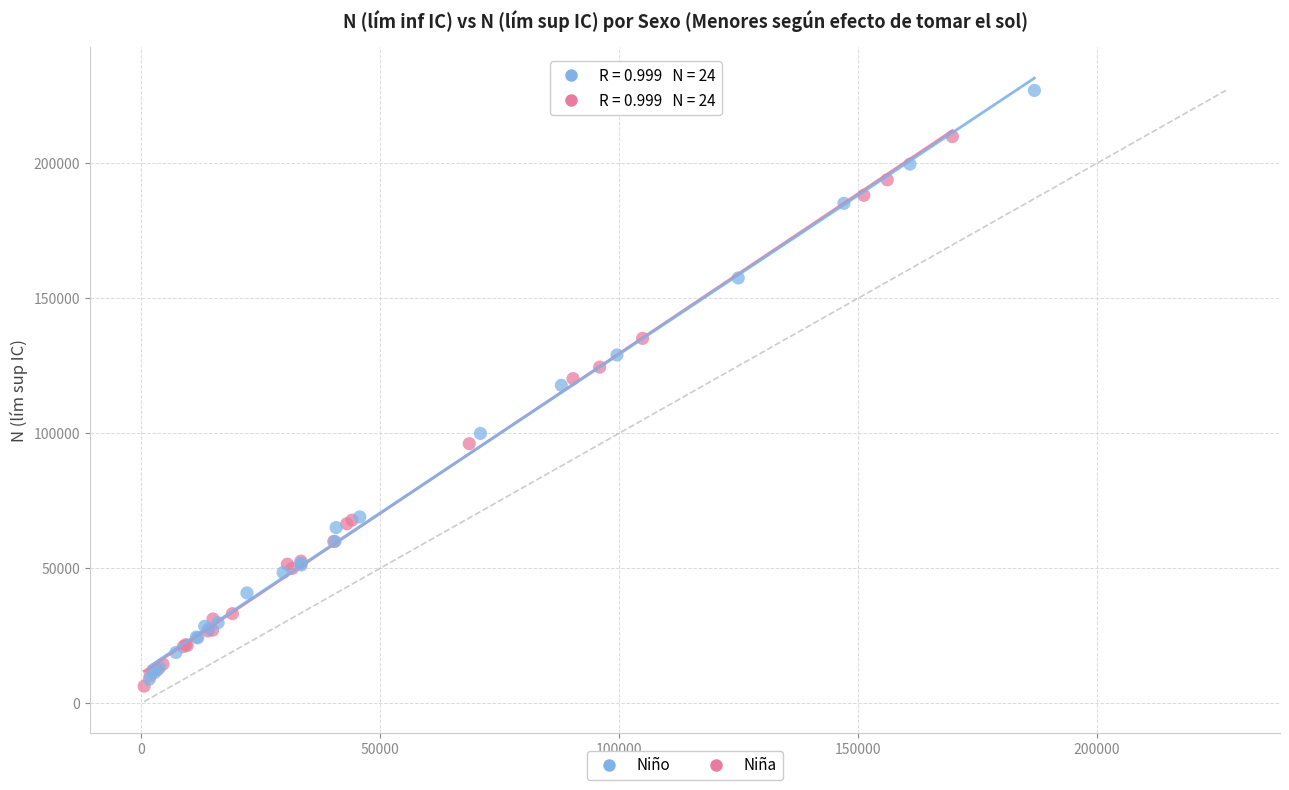

What are all the series names shown in the legend?

Niño, Niña